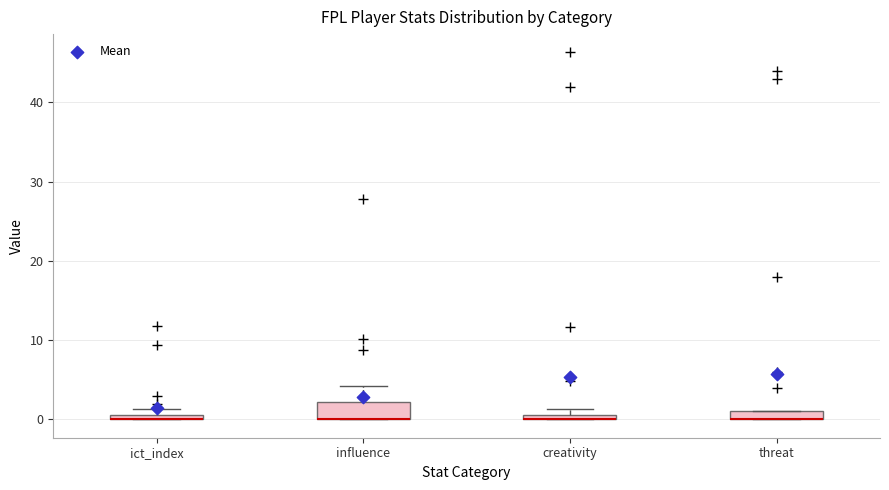

Where is the lower edge of the box for ict_index on the y-axis? The values are not printed on the chart, so give them approximately, as read against the axis.

0